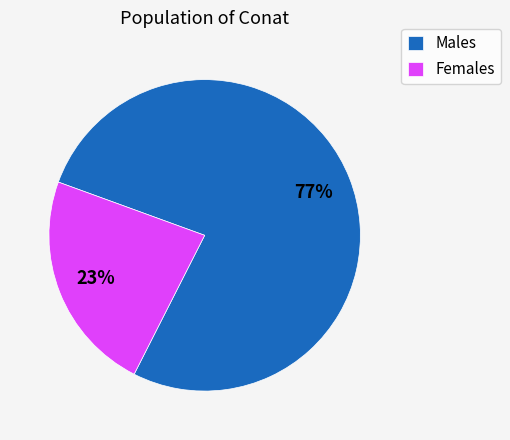

What is the largest slice in the pie chart?

Males